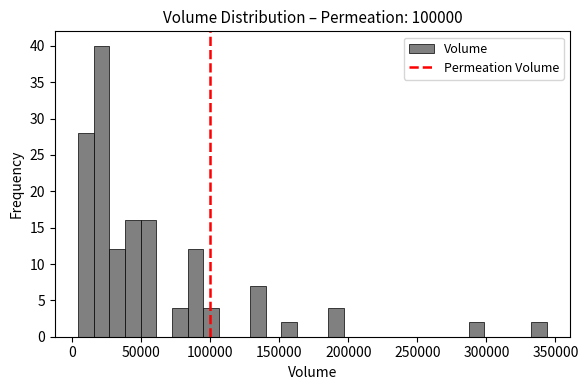

Around what value on the x-axis is the tallest bar? Give the approximate position of its centre, as read against the axis.

20000